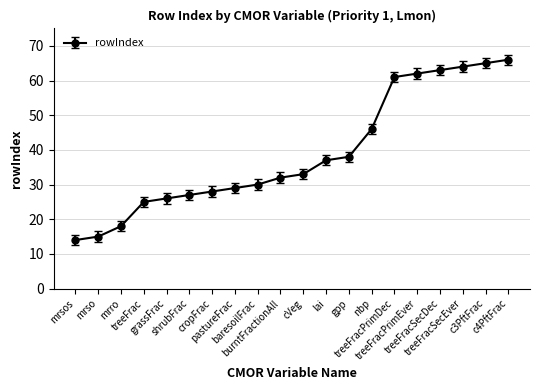

The chart shows a value of 106 at c3PftFrac. True or false?

False